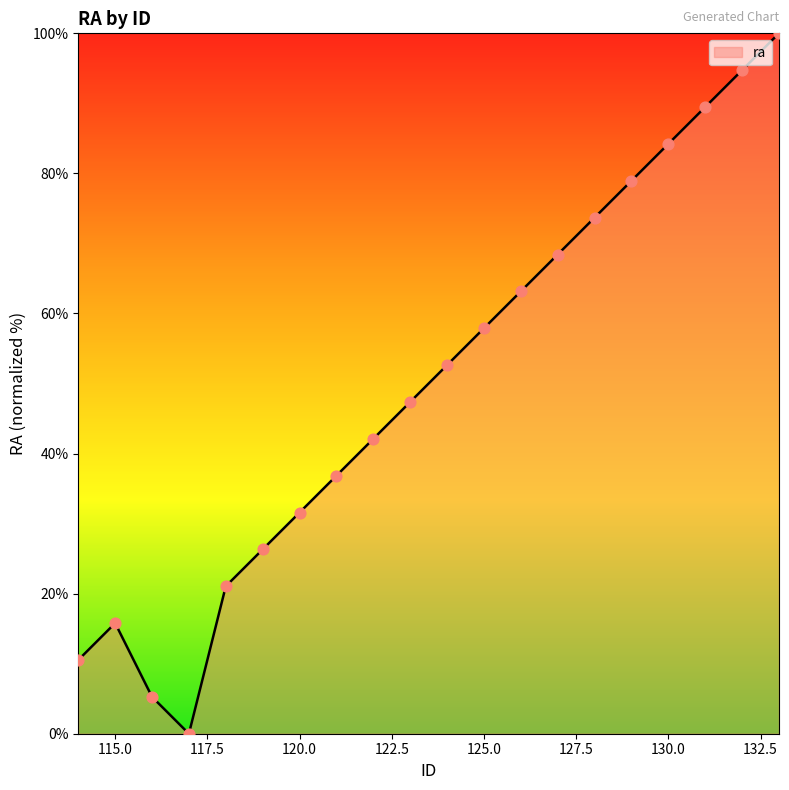

What is the greatest value displayed?

100.0